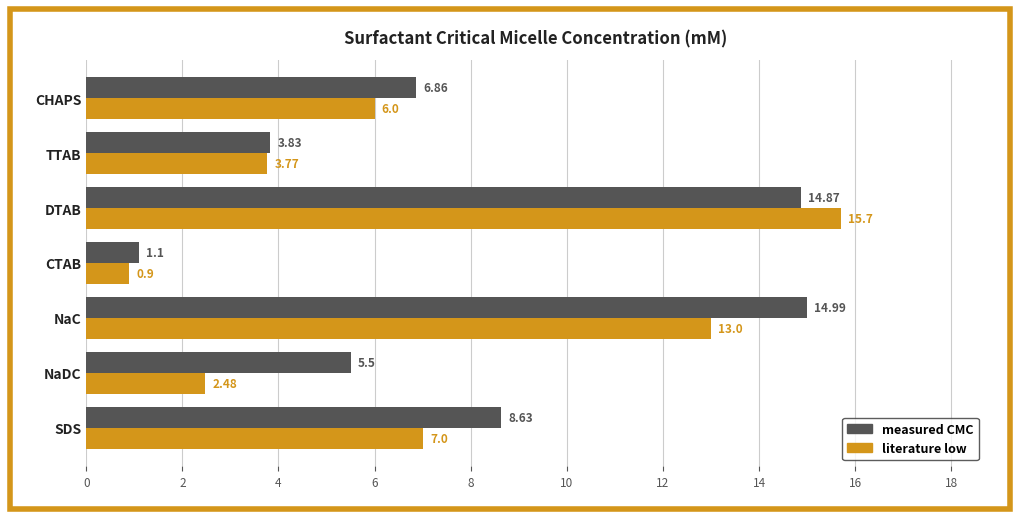

What is the difference between the maximum and minimum values in the literature low series?

14.8